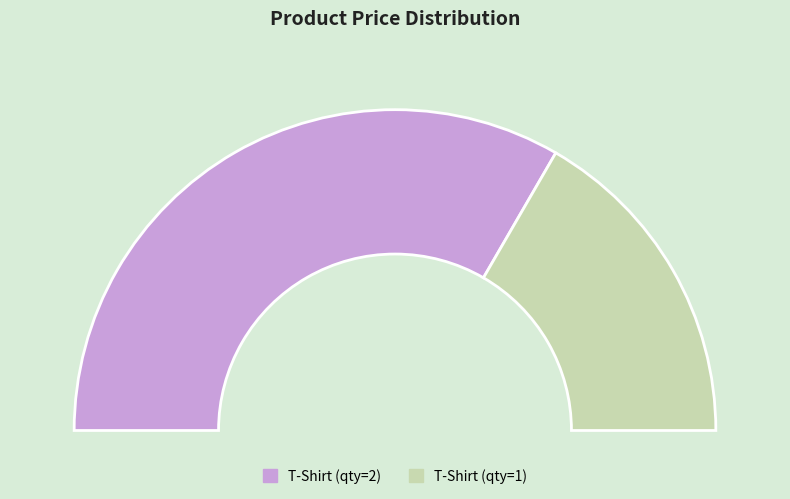

Which slice is the largest?

2